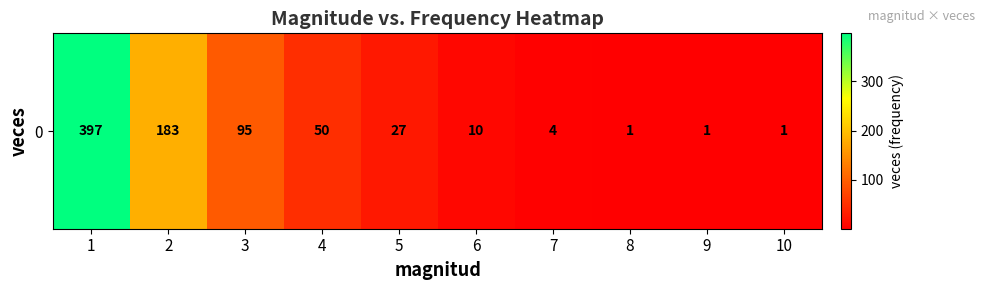

What is the difference between the values at 3 and 7?

91